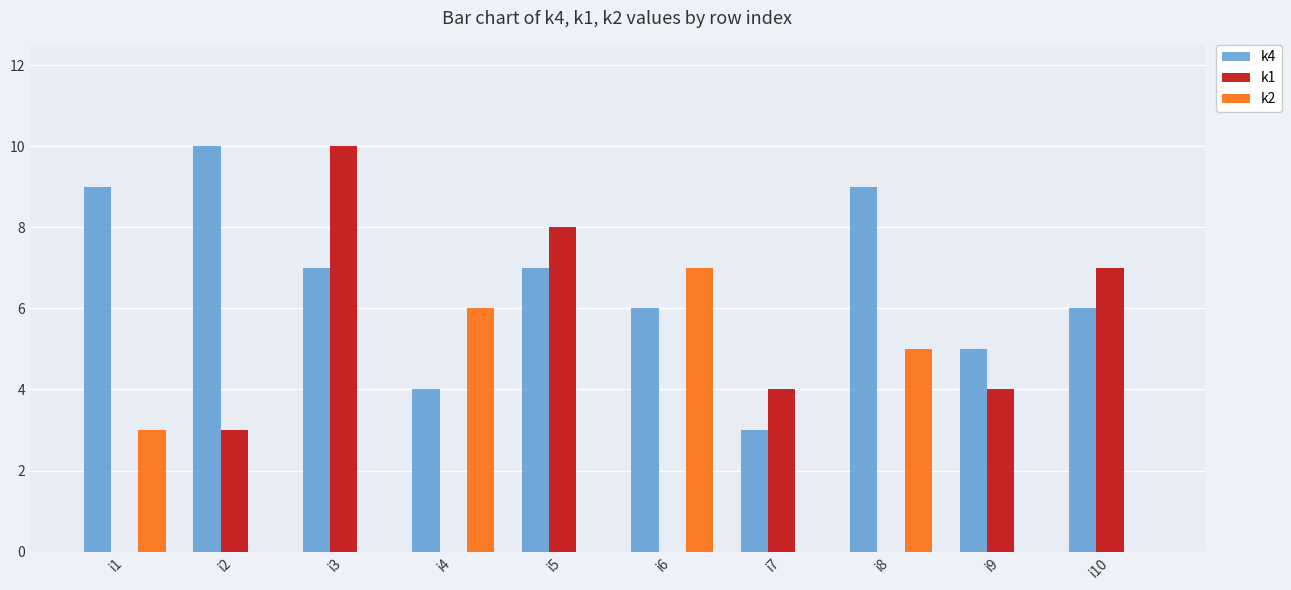

What is the total value across all series at i3?

17